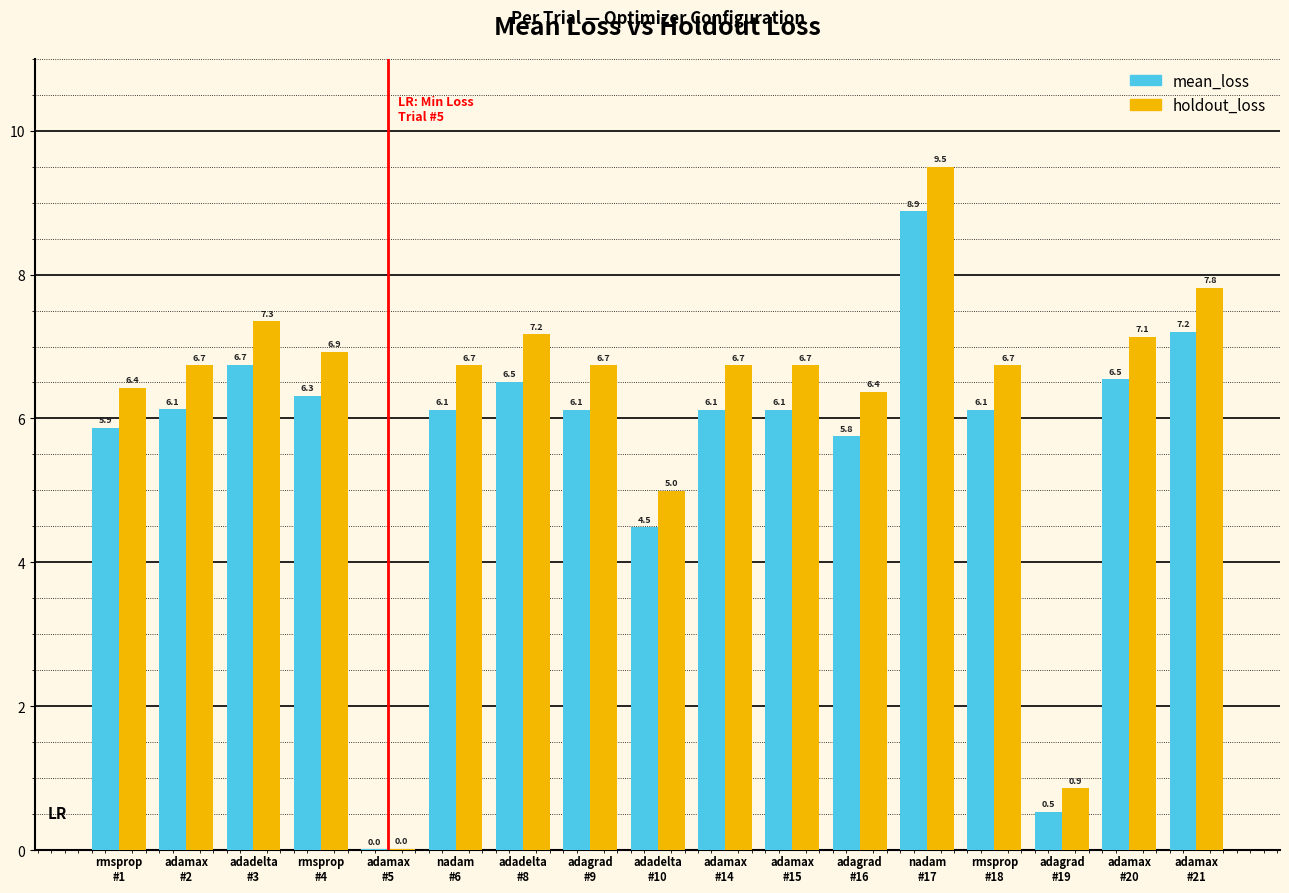

Which series has the largest total across all categories?

holdout_loss